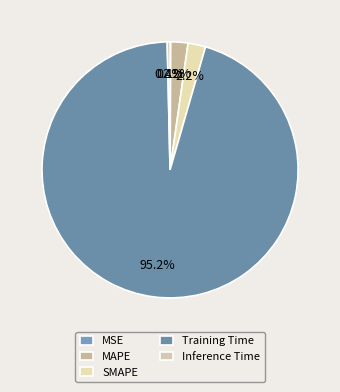

To the nearest percent, what portion does SMAPE represent?

2%